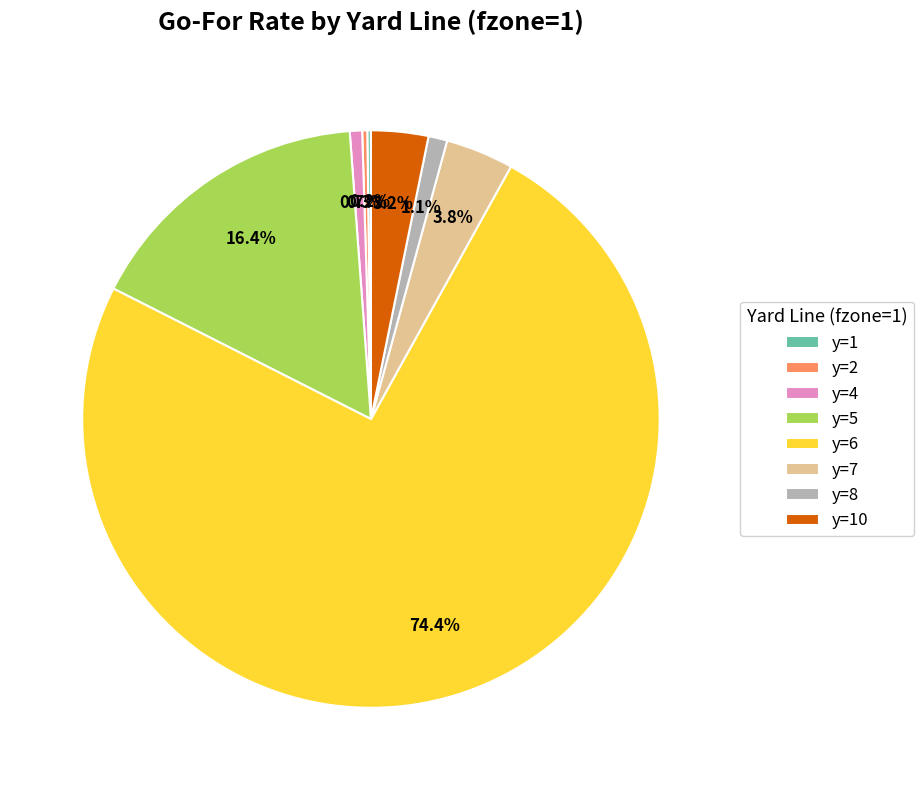

How much of the chart is everything except y=7?

96.2%